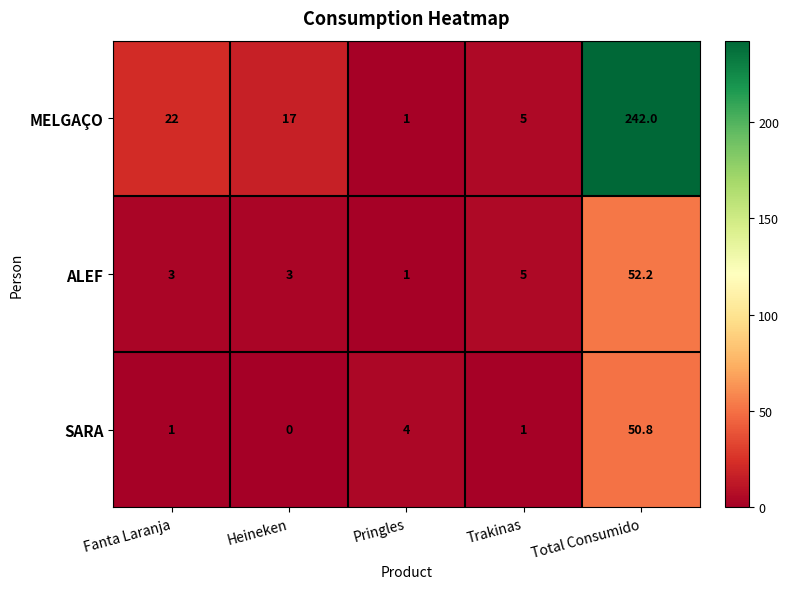

Which category has the highest value across all series?

Total Consumido